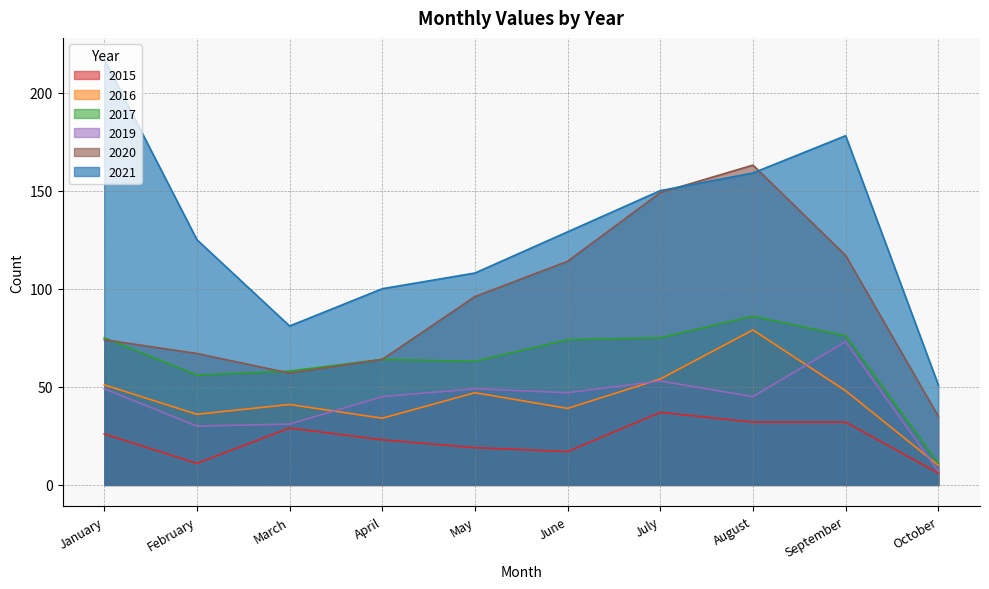

At which label does 2020 first exceed 96?

June